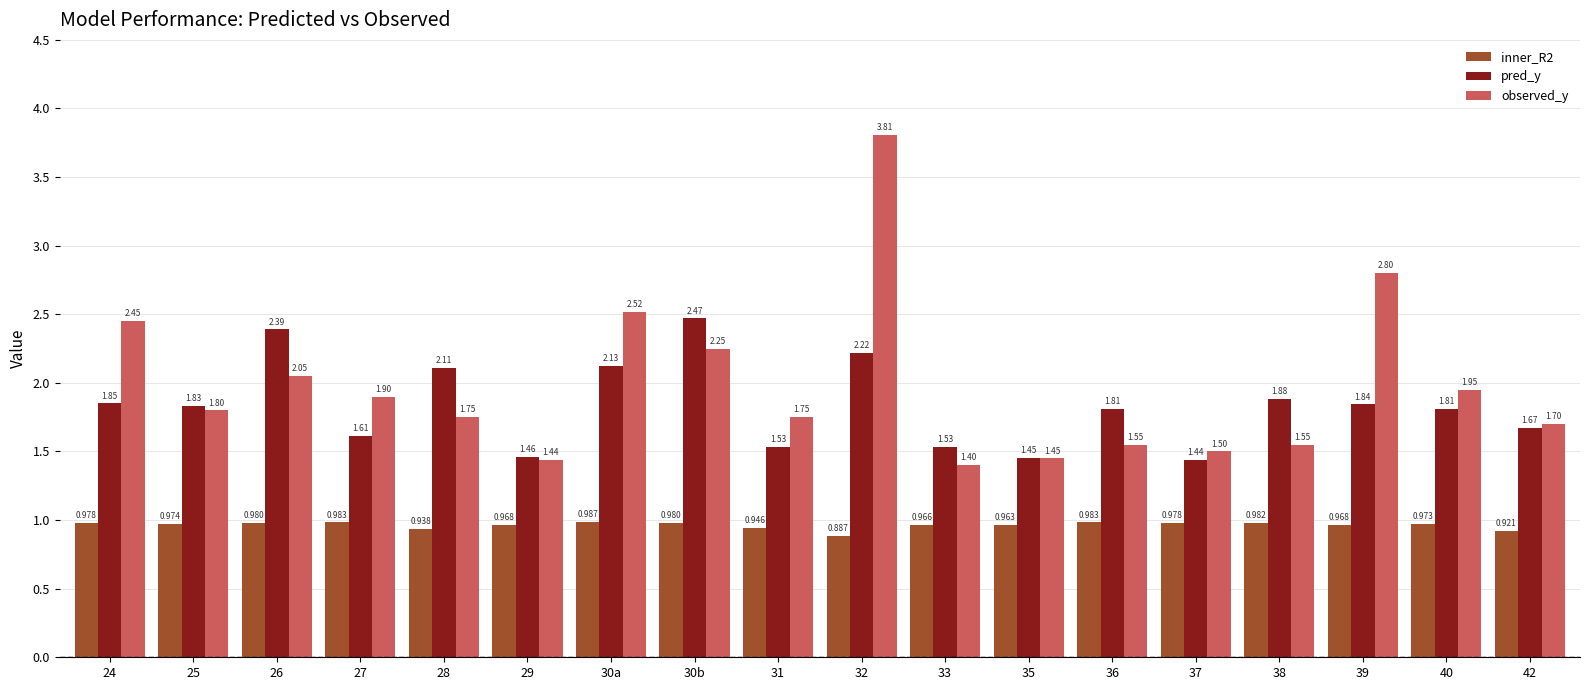

What is the total value across all series at 37?

3.9